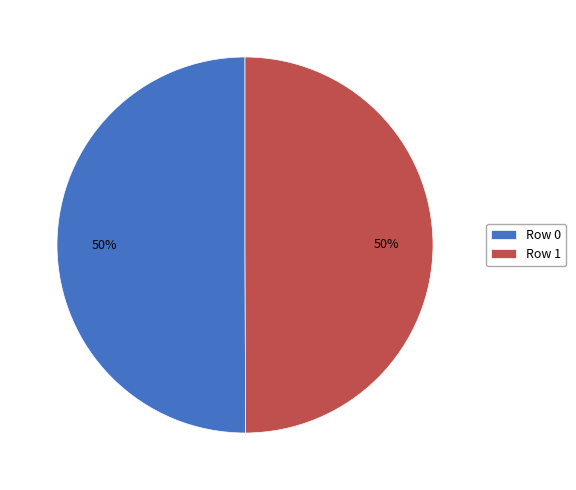

Is the sum of Row 0 and Row 1 greater than half?

Yes